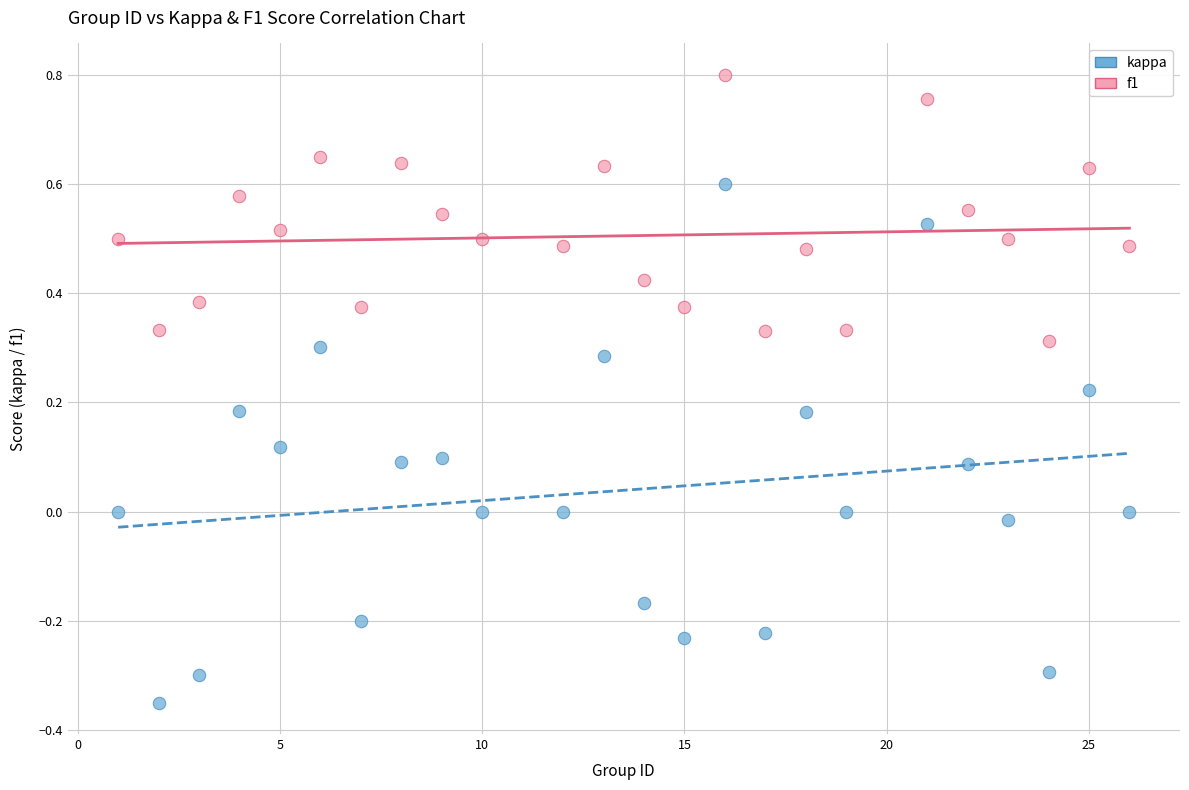

Which series contains the lowest Y value?

kappa